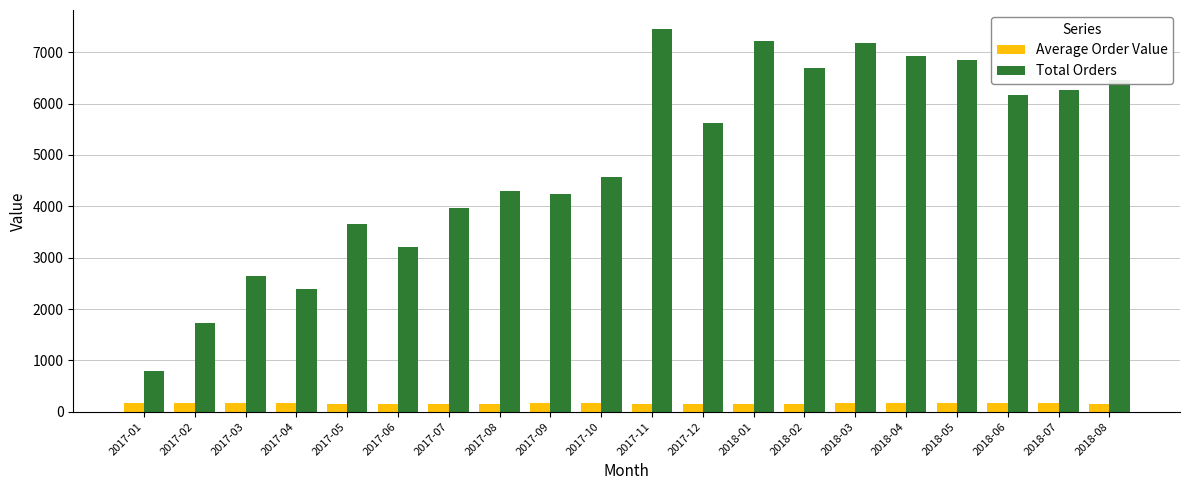

The value of Average Order Value at 2017-09 is 169.8. True or false?

True